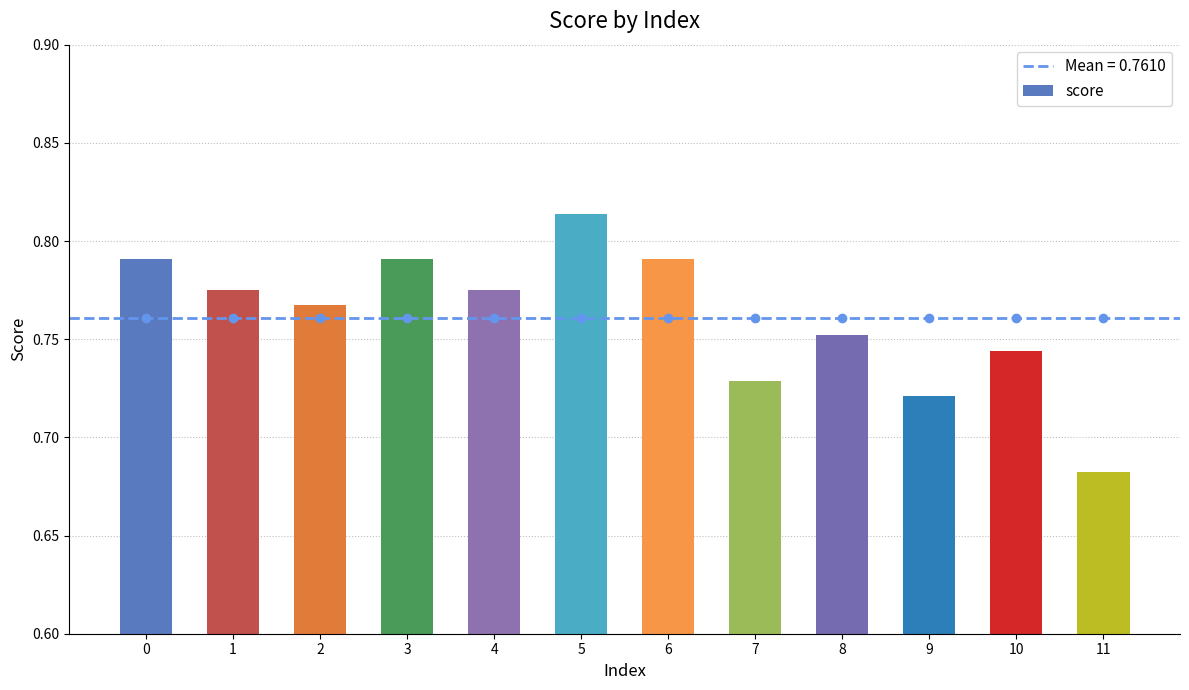

Where is the data nearest to the value 0?

11